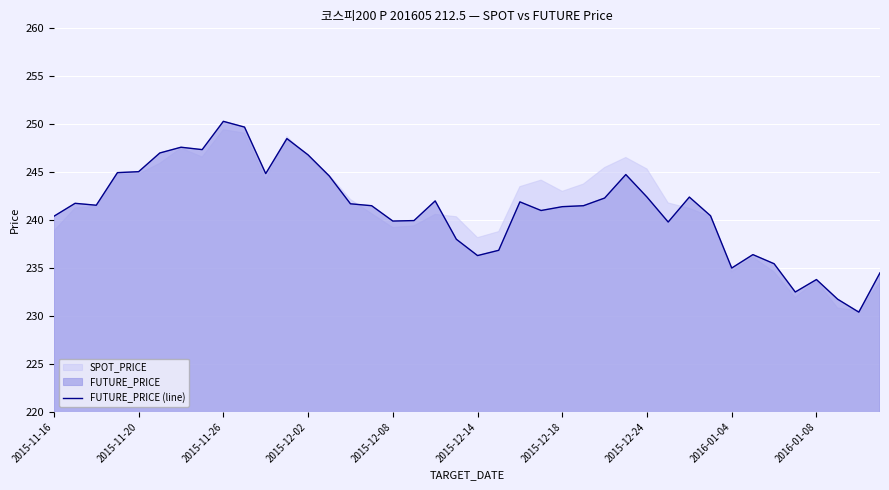

What is the highest value of the FUTURE_PRICE (line) series?

250.3